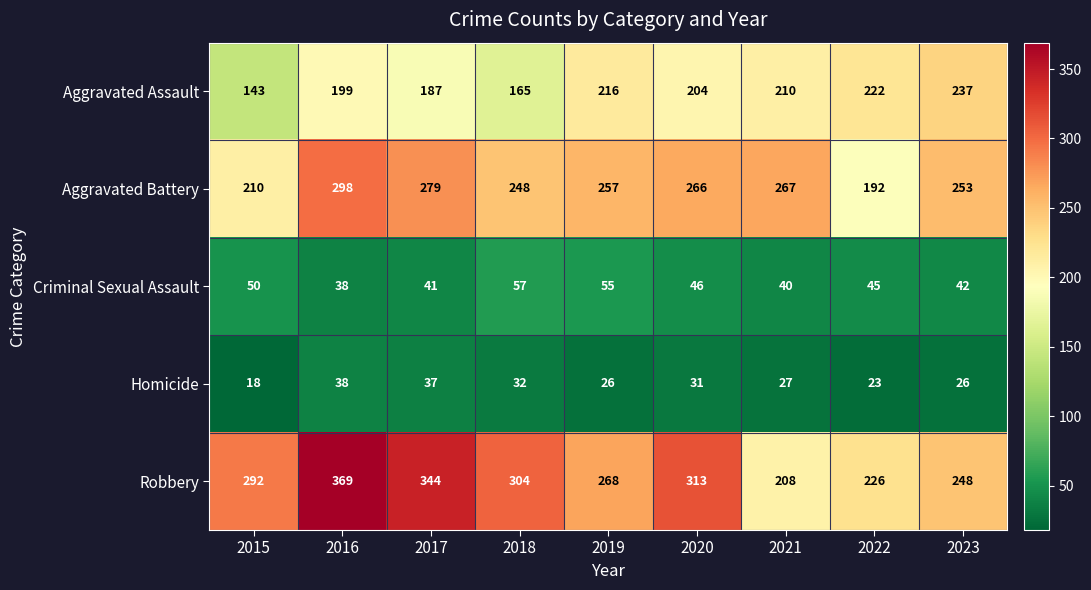

At which label is Aggravated Assault closest to 190?

2017